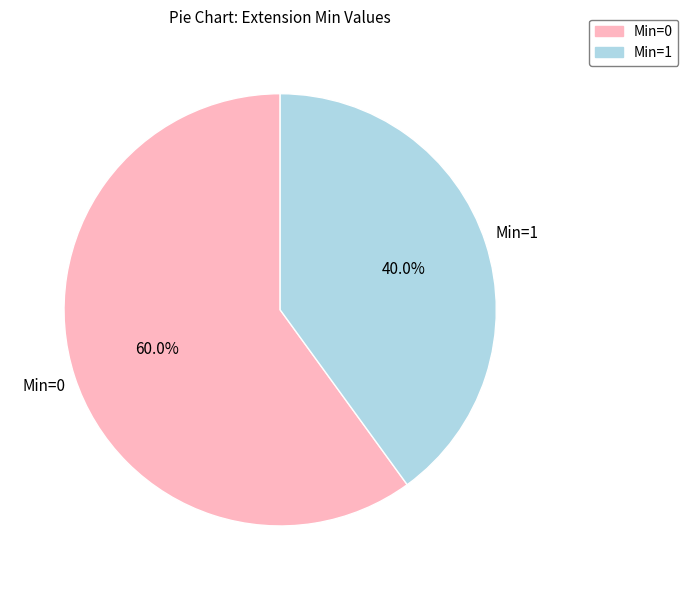

Is there a majority slice in this chart?

Yes